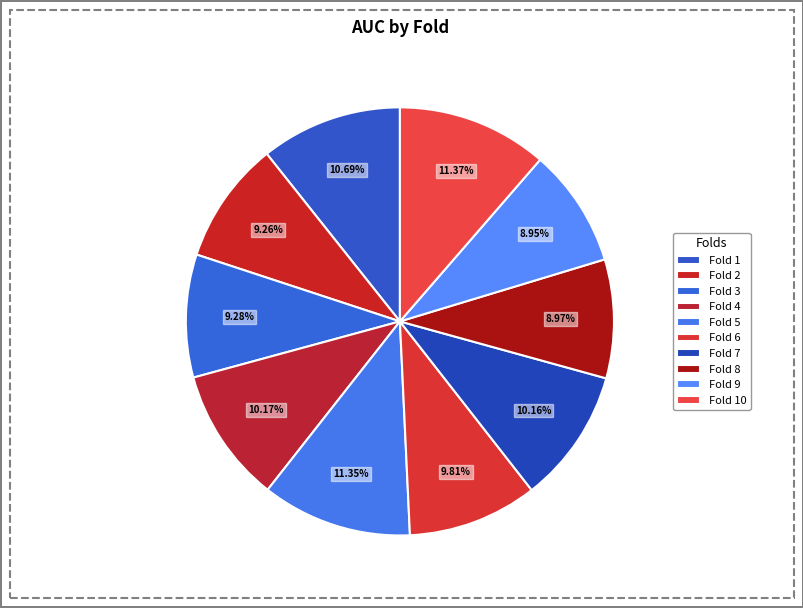

How many segments does this pie chart have?

10